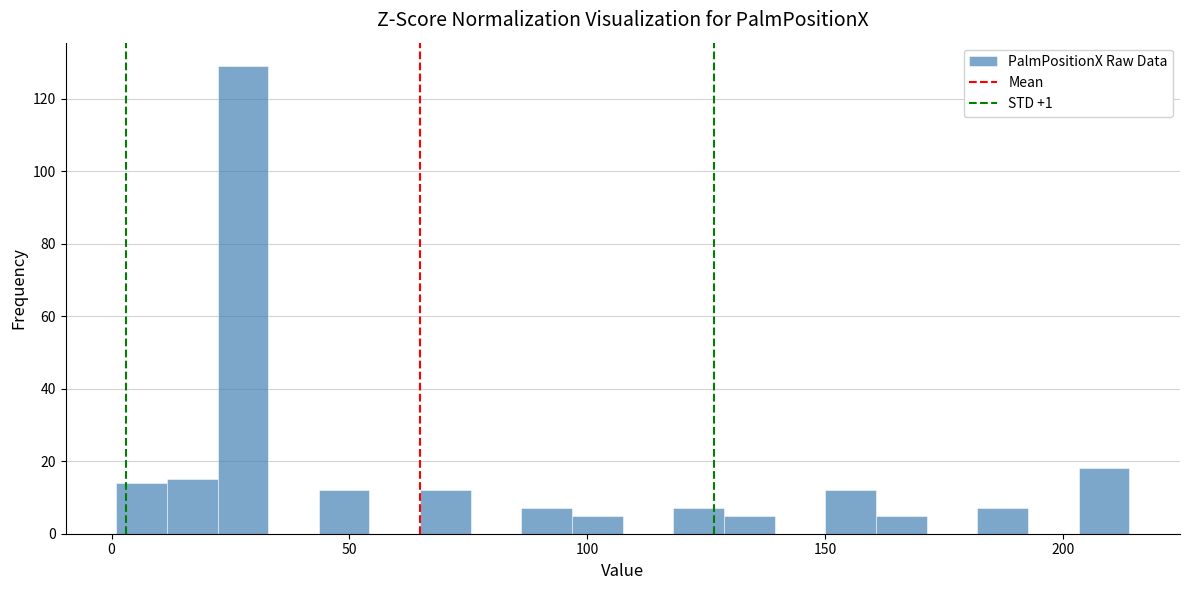

Around what value on the x-axis is the tallest bar? Give the approximate position of its centre, as read against the axis.

30